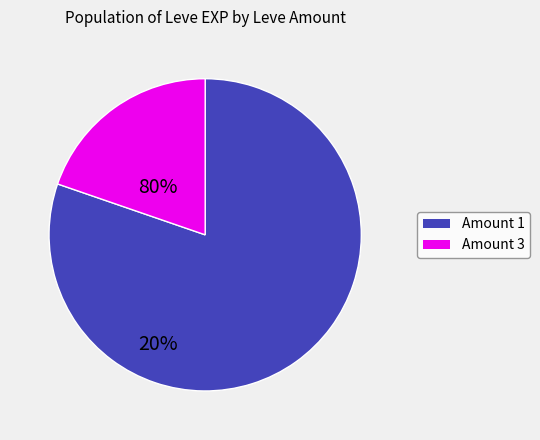

Is there any slice that represents more than half of the pie?

Yes